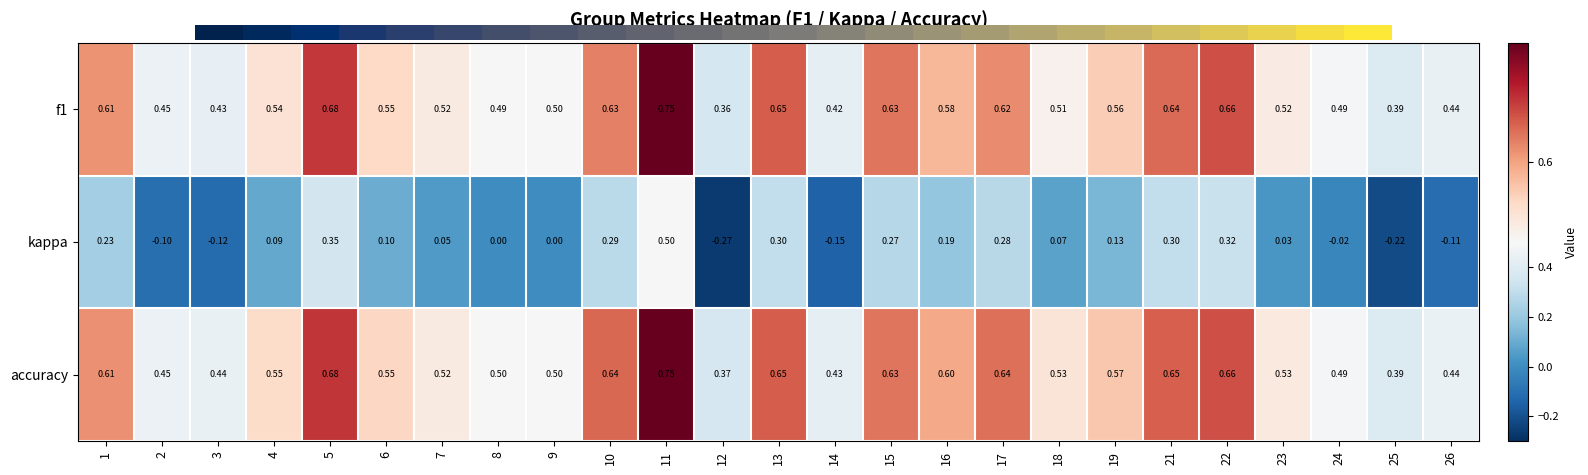

Which series changed the most between 12 and 23?

kappa